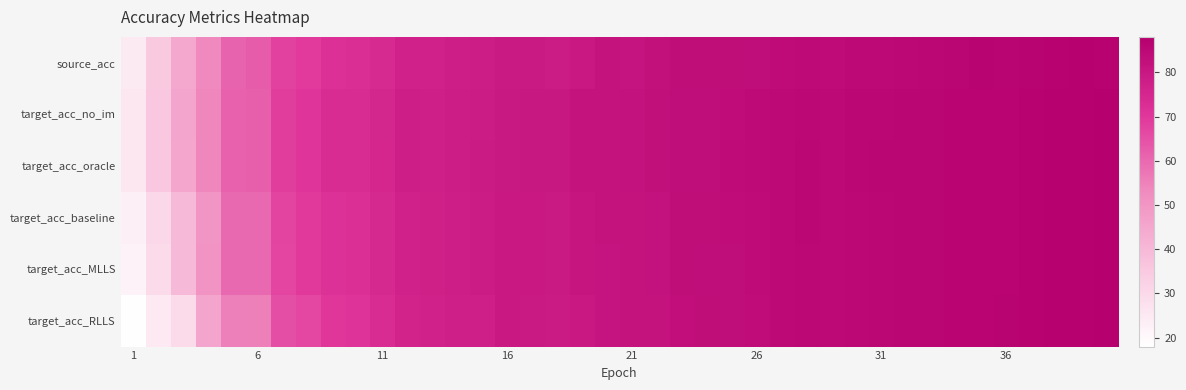

Which category has the highest value across all series?

39